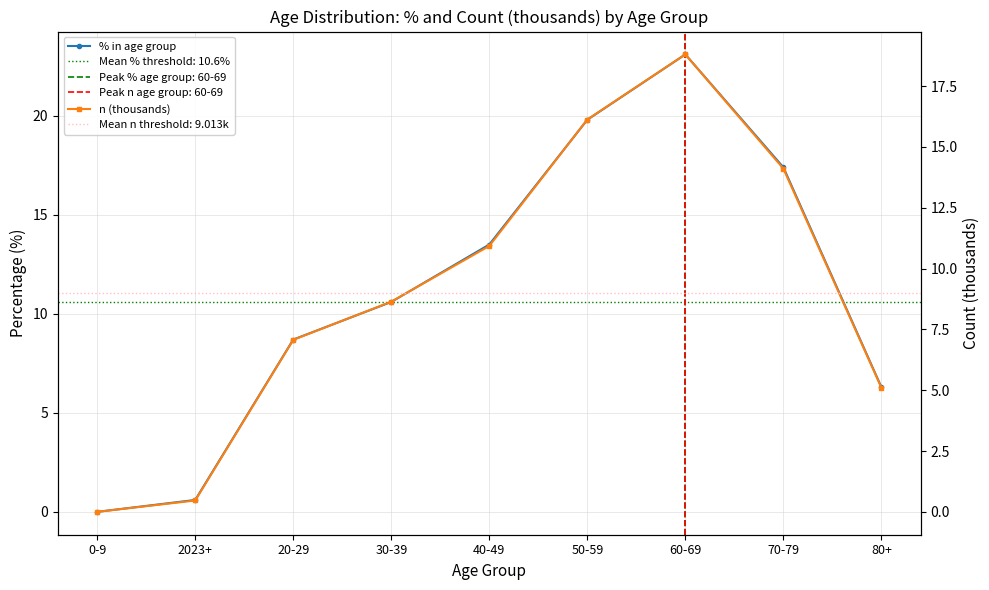

Between 80+ and 40-49, which is larger?

40-49